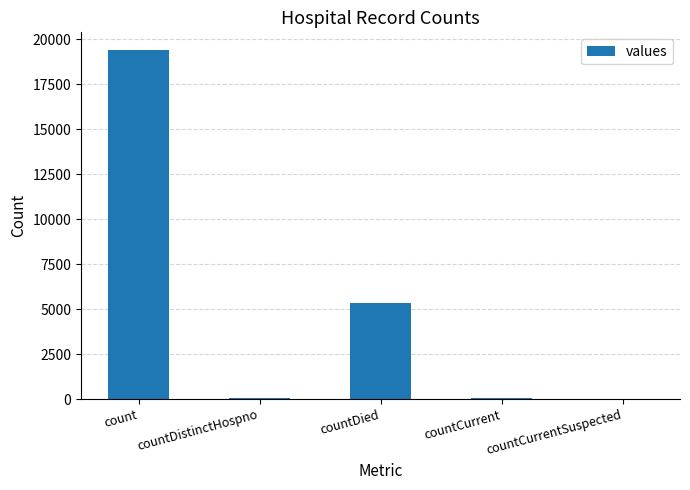

The value at countCurrentSuspected is 11409. True or false?

False